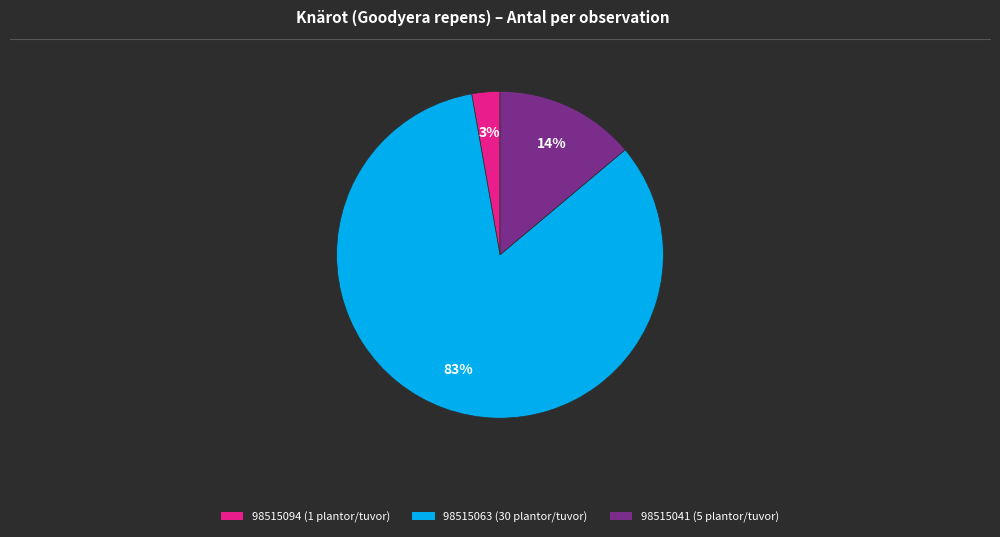

To the nearest percent, what is the combined percentage of 98515094 (1 plantor/tuvor) and 98515063 (30 plantor/tuvor)?

86%